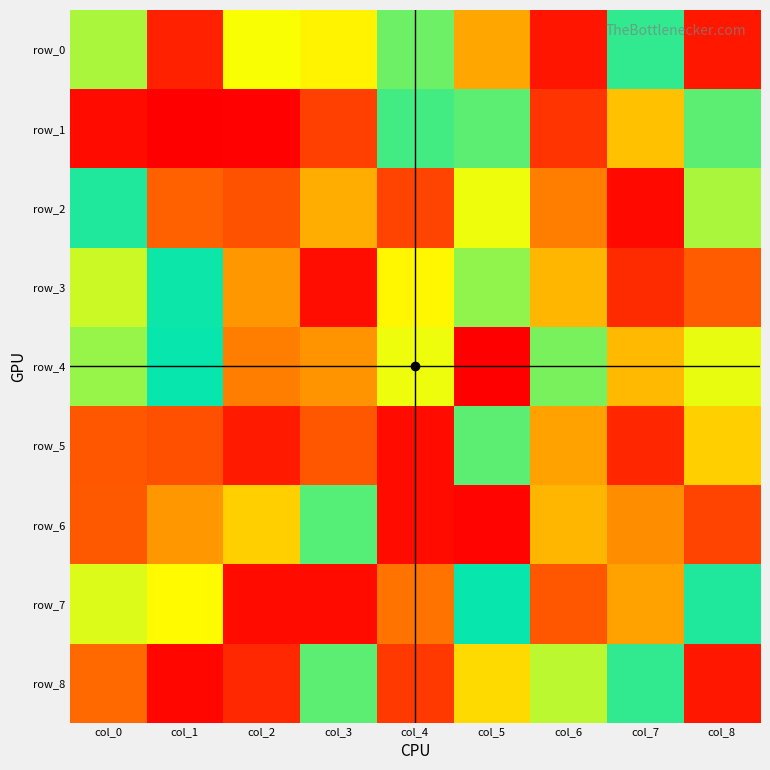

Which series changed the most between col_6 and col_8?

row_8